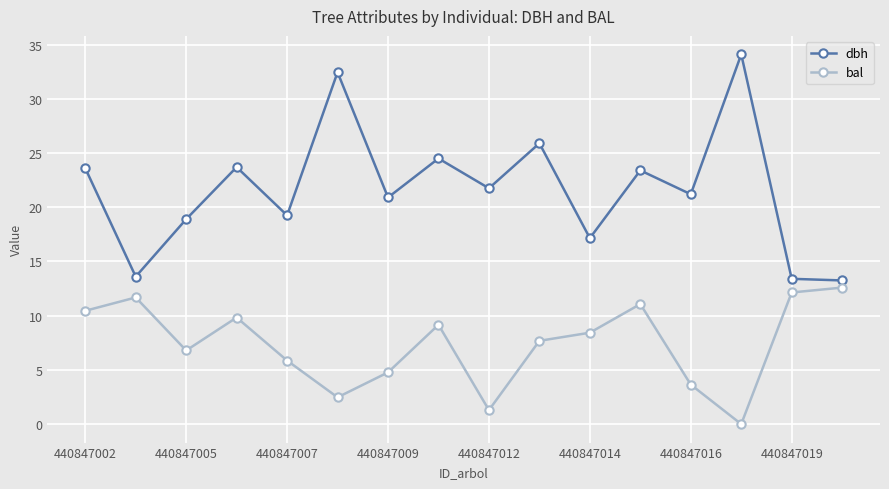

What is the maximum value for bal?

12.6